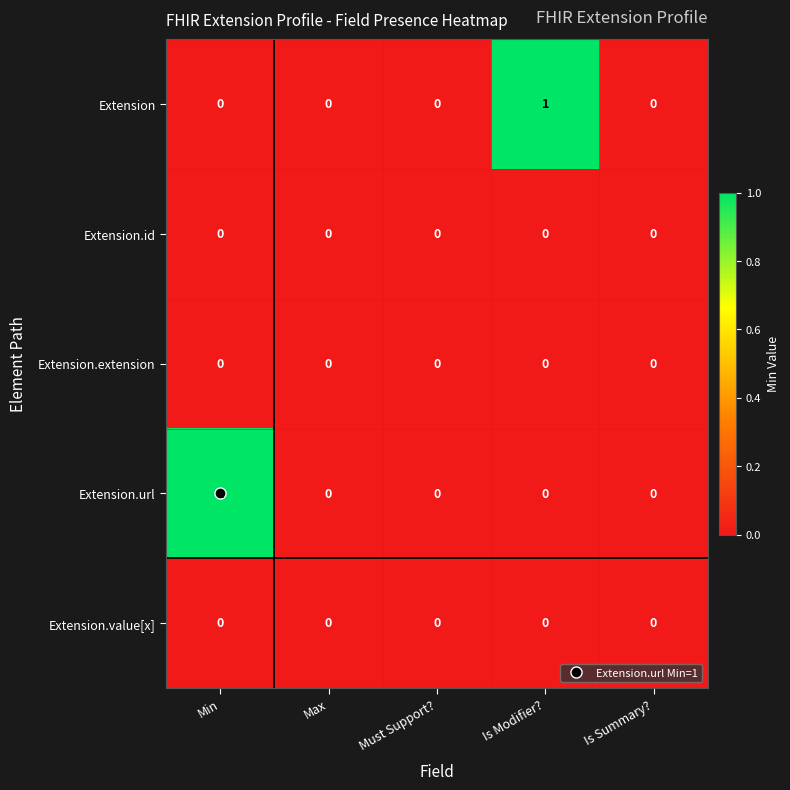

Between Min and Must Support?, which series saw the biggest shift?

Extension.url